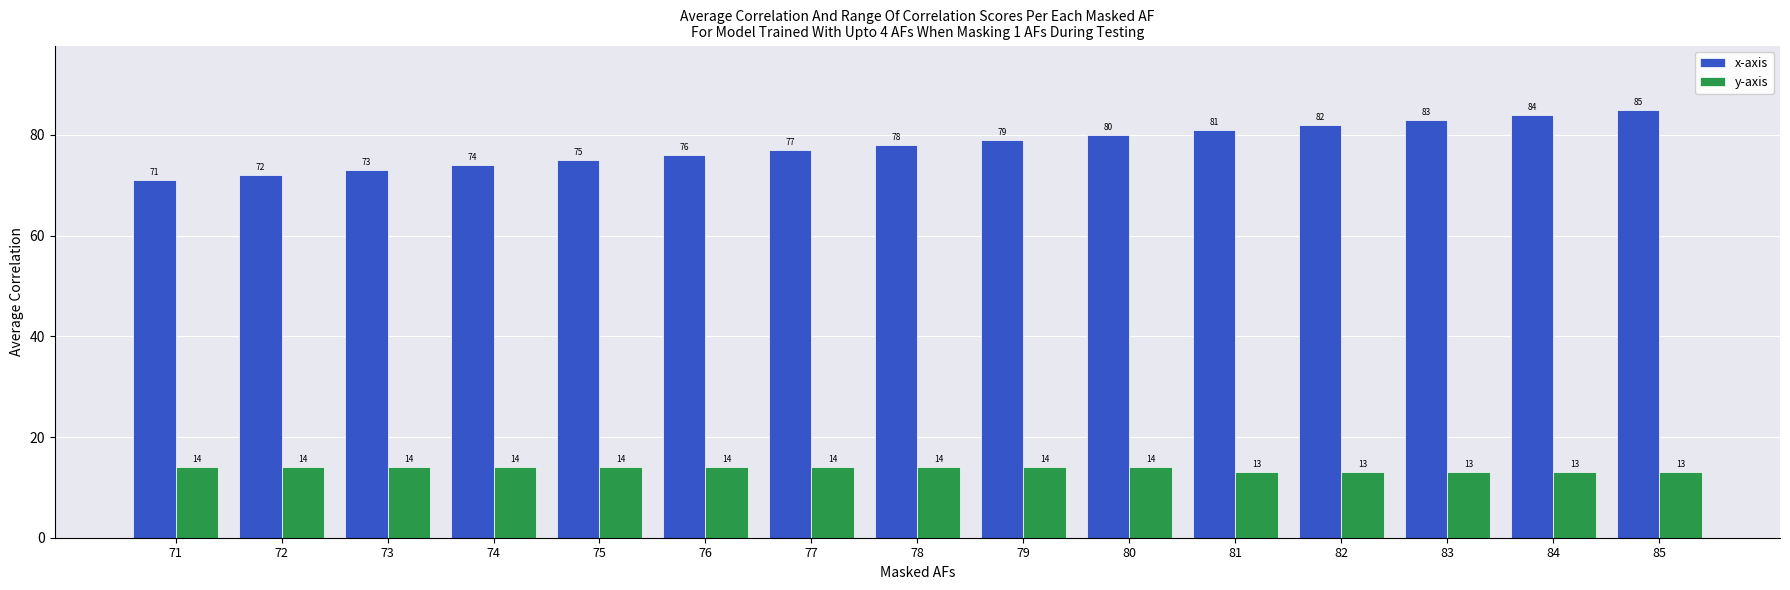

What is the value of the y-axis bar at the 7th from the left?

14